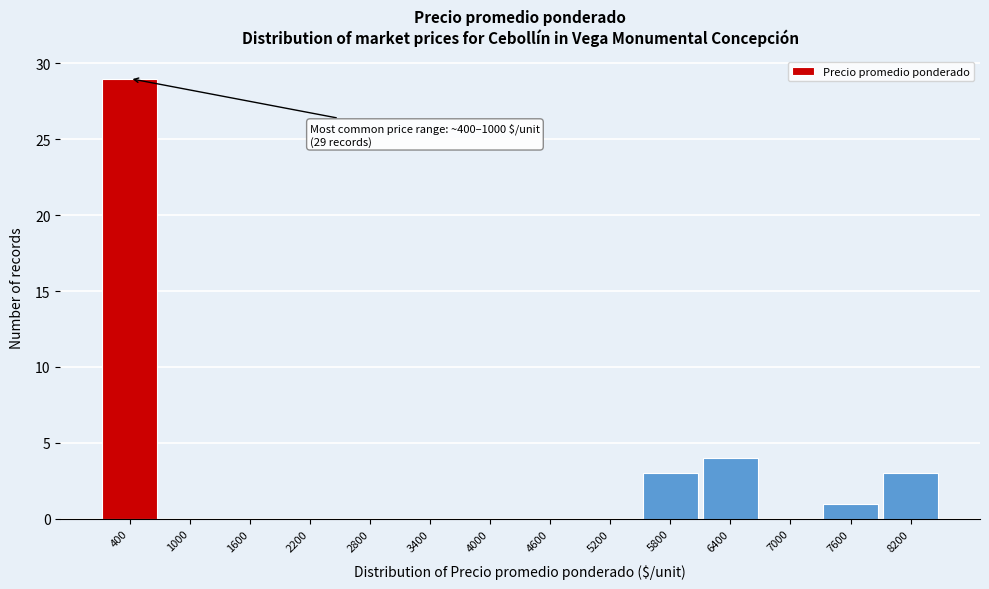

Reading left to right, what are all the values shown in this chart?

400=29	1000=0	1600=0	2200=0	2800=0	3400=0	4000=0	4600=0	5200=0	5800=3	6400=4	7000=0	7600=1	8200=3